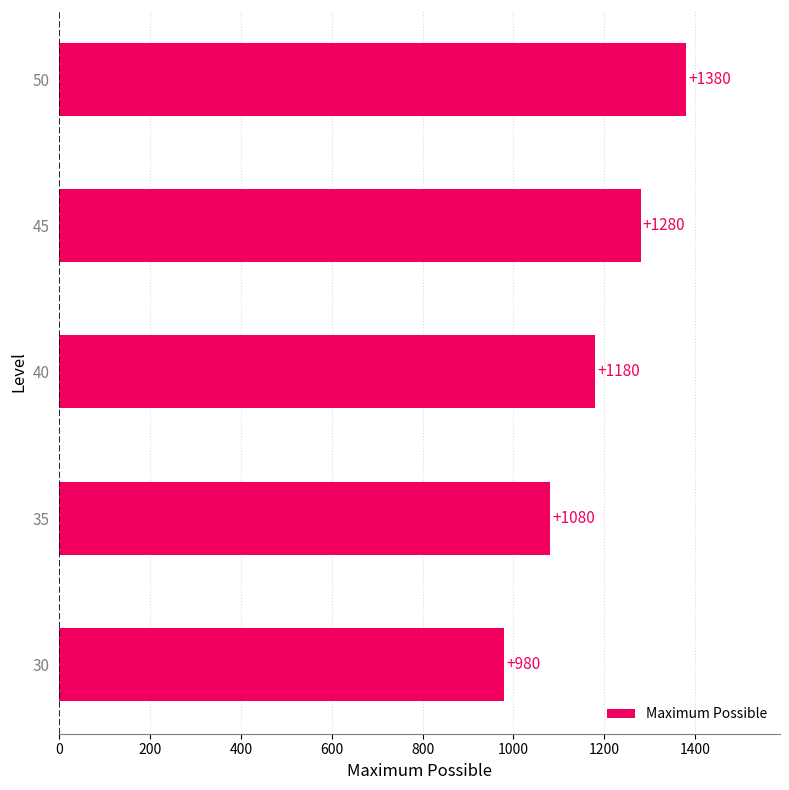

What is the difference between the maximum and second lowest values?

300